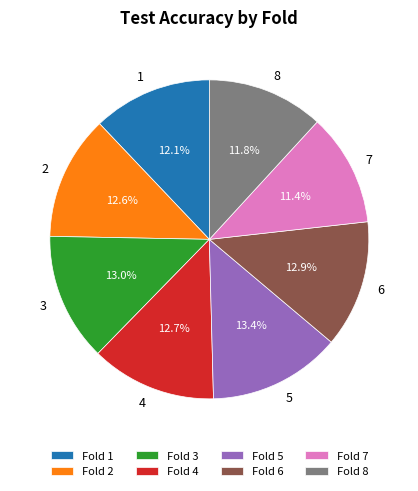

Is Fold 1 the majority of the pie?

No